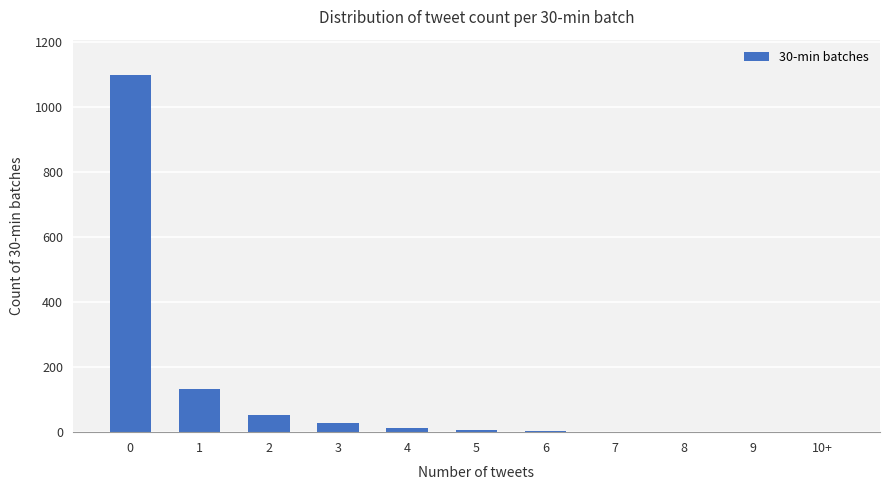

Is it true that the value at 0 is 1098?

True